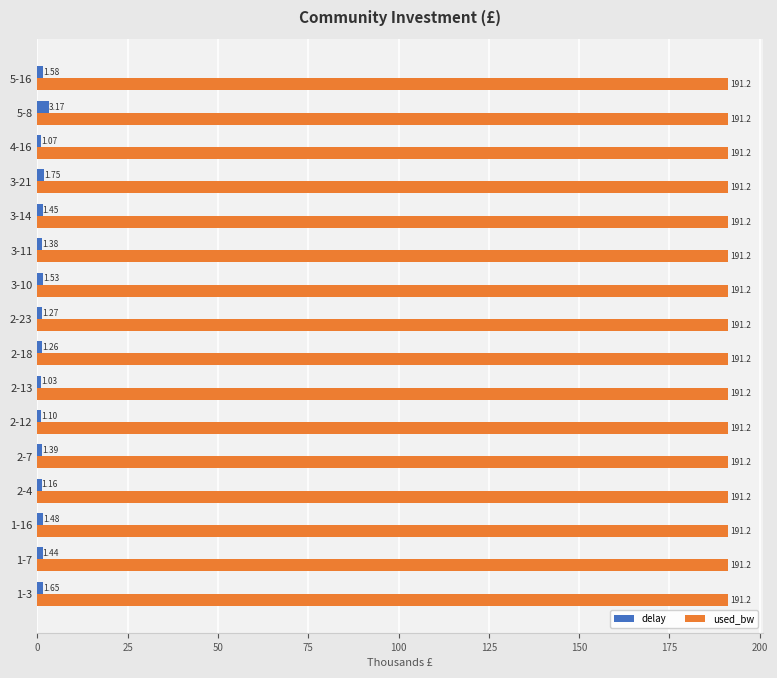

Rank the categories by delay value from highest to lowest.

5-8, 3-21, 1-3, 5-16, 3-10, 1-16, 3-14, 1-7, 2-7, 3-11, 2-23, 2-18, 2-4, 2-12, 4-16, 2-13